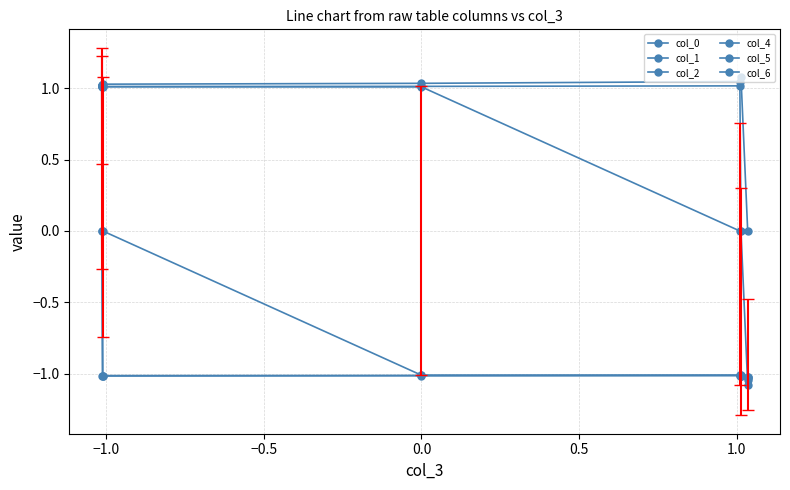

How many data points in col_6 are less than 1?

1